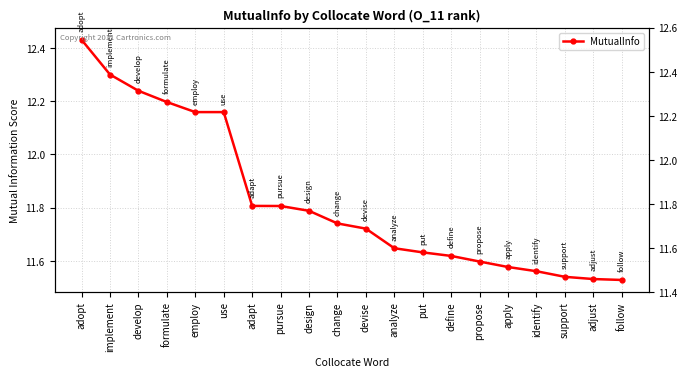

Reading right to left, what are all the values shown in this chart?

follow=11.5	adjust=11.5	support=11.5	identify=11.6	apply=11.6	propose=11.6	define=11.6	put=11.6	analyze=11.6	devise=11.7	change=11.7	design=11.8	pursue=11.8	adapt=11.8	use=12.2	employ=12.2	formulate=12.2	develop=12.2	implement=12.3	adopt=12.4